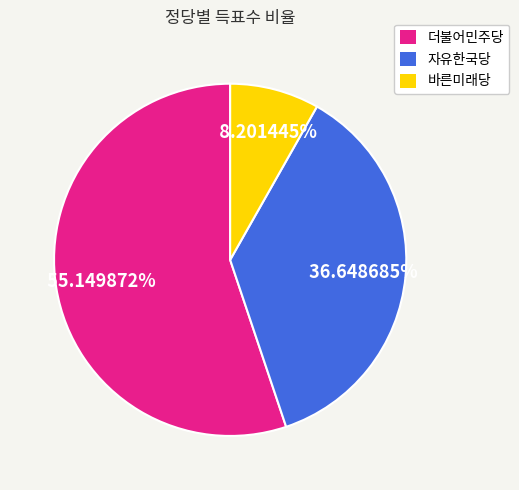

How many segments does this pie chart have?

3